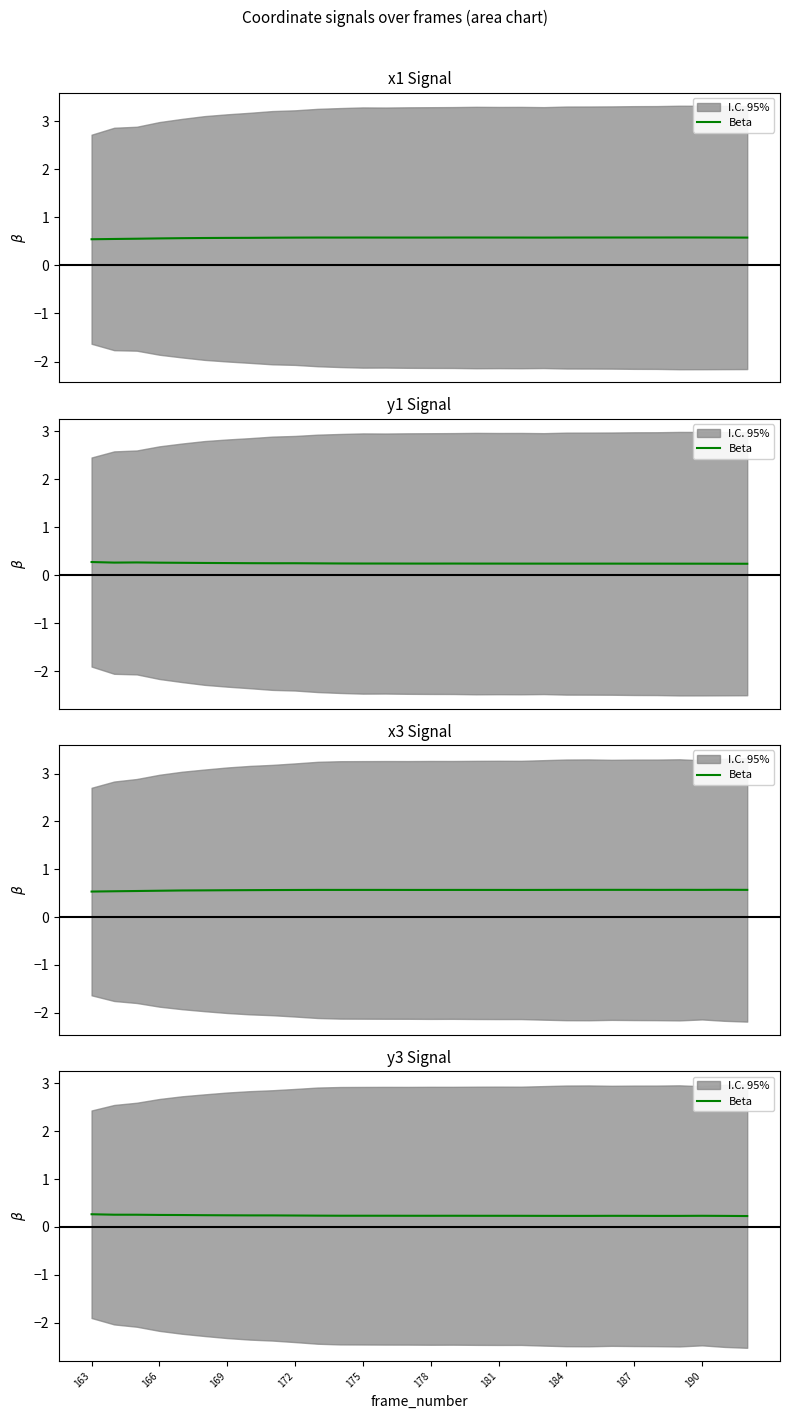

Is it true that the value at 13 is 0.1?

False